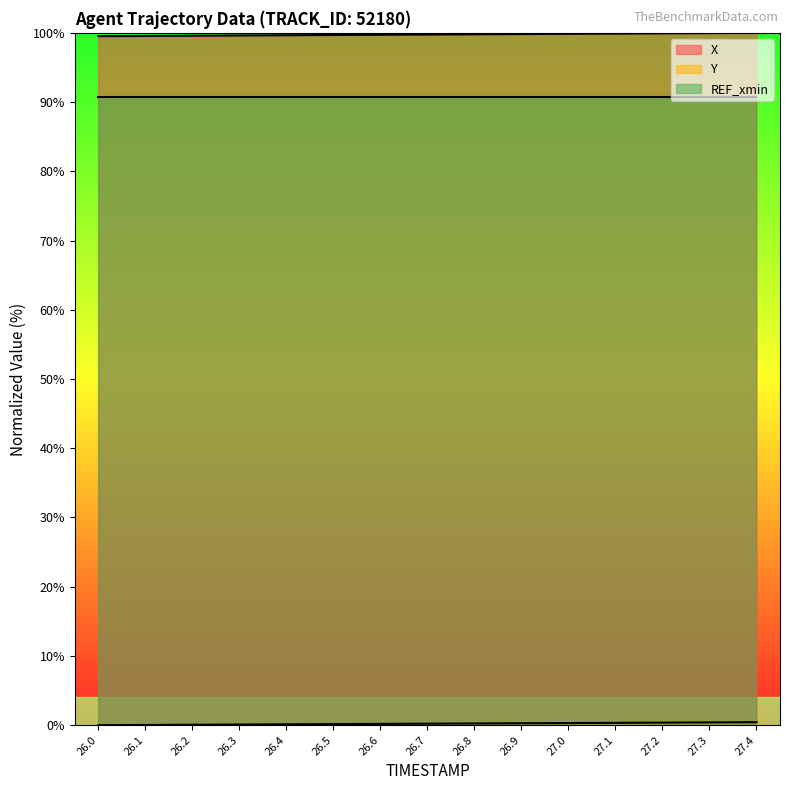

Reading left to right, list all the values displayed in this chart.

X: 26.0=99.5	26.1=99.6	26.2=99.6	26.3=99.6	26.4=99.7	26.5=99.7	26.6=99.7	26.7=99.8	26.8=99.8	26.9=99.8	27.0=99.9	27.1=99.9	27.2=99.9	27.3=100.0	27.4=100.0
Y: 26.0=0.0	26.1=0.0	26.2=0.1	26.3=0.1	26.4=0.1	26.5=0.2	26.6=0.2	26.7=0.2	26.8=0.2	26.9=0.3	27.0=0.3	27.1=0.3	27.2=0.4	27.3=0.4	27.4=0.4